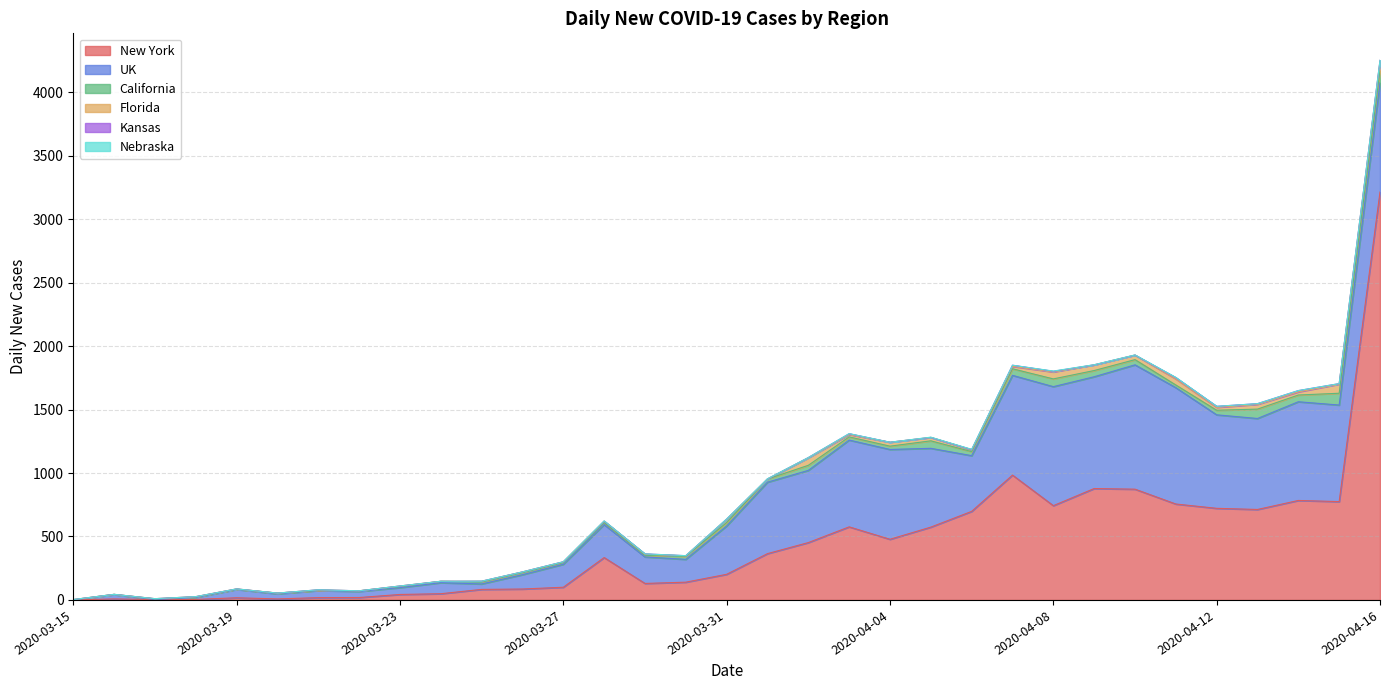

At how many categories does at least one series exceed 910?

5